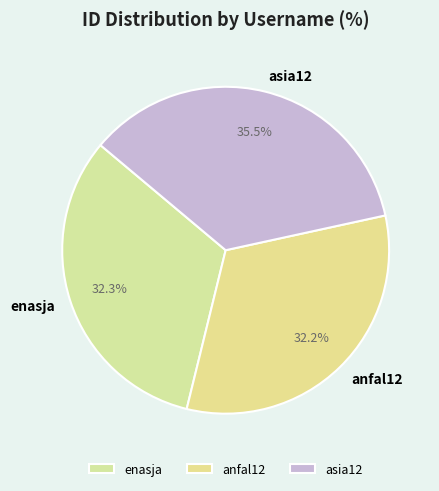

How many slices are in this pie chart?

3